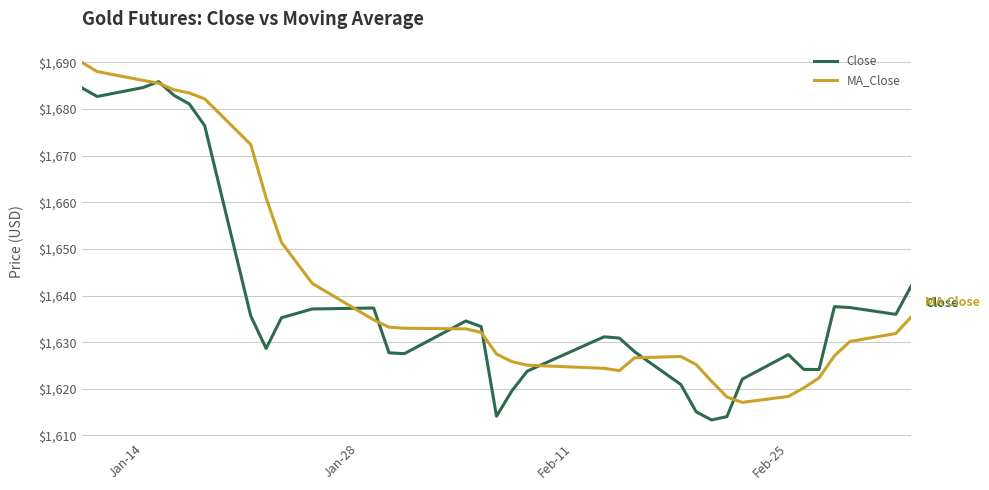

What is the maximum value for Close?

1685.9